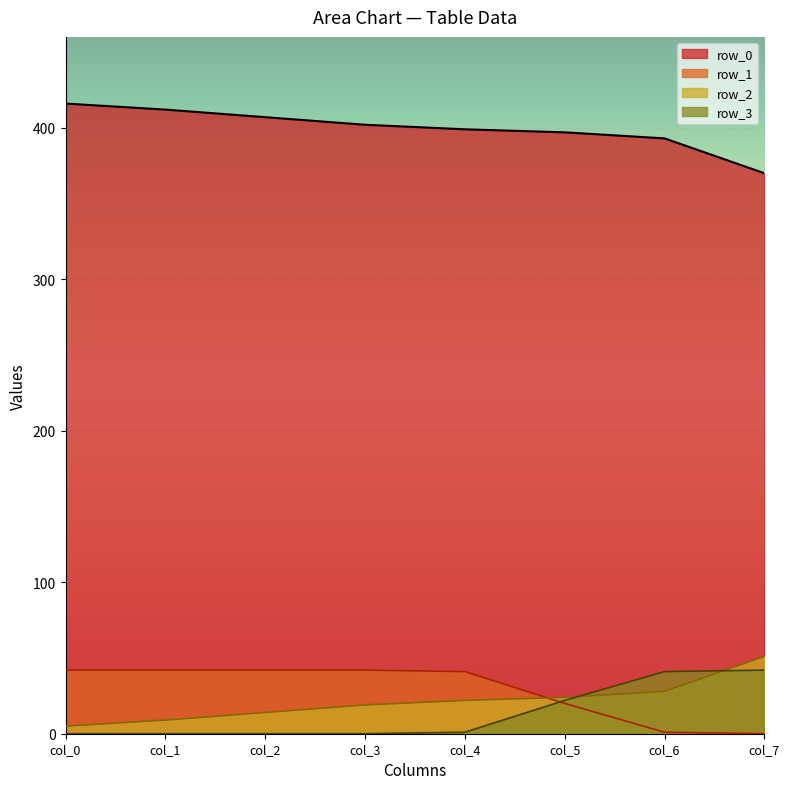

Rank the series at col_1 from lowest to highest value.

row_3, row_2, row_1, row_0